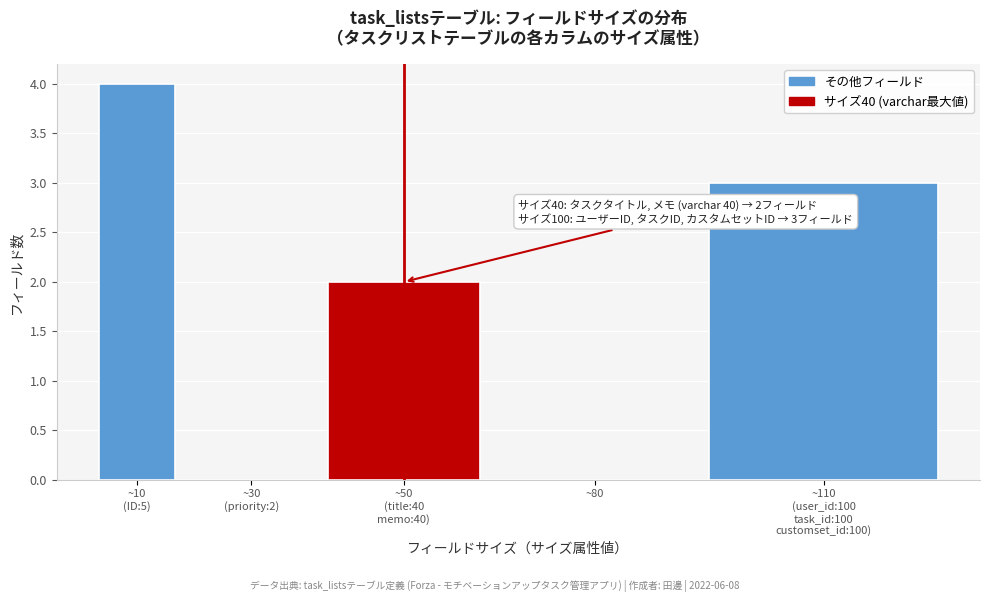

The value at ~80 is 2. True or false?

False